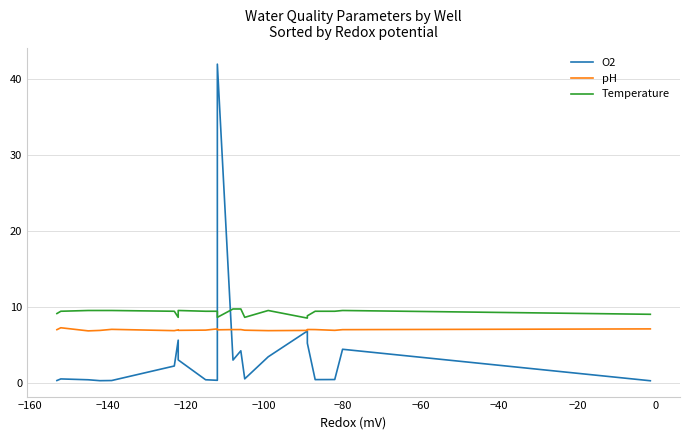

The value of pH at 16 is 2.9. True or false?

False